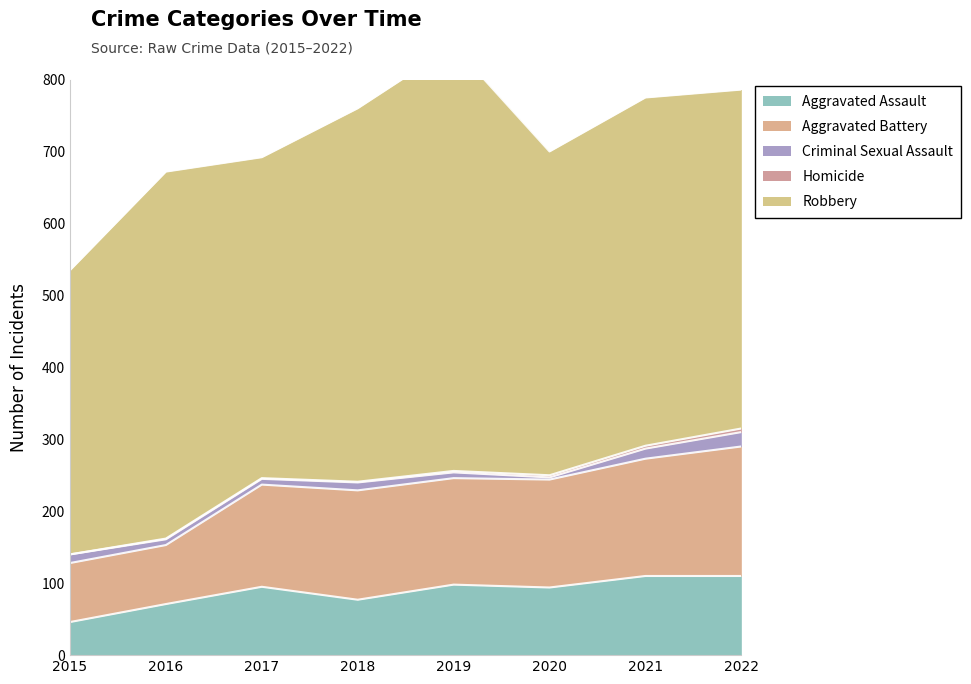

What are all the series names shown in the legend?

Aggravated Assault, Aggravated Battery, Criminal Sexual Assault, Homicide, Robbery